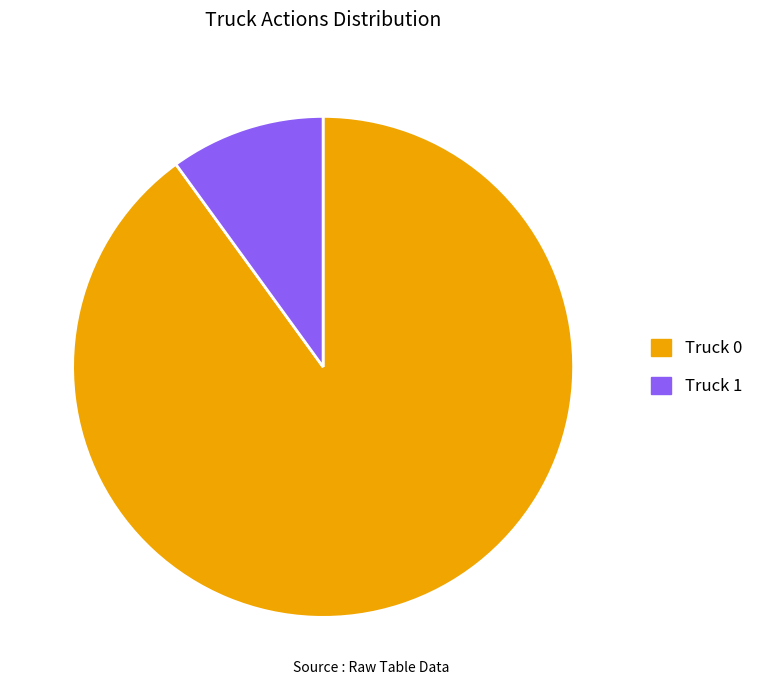

The Truck 0 slice represents 81% of the pie. True or false?

False